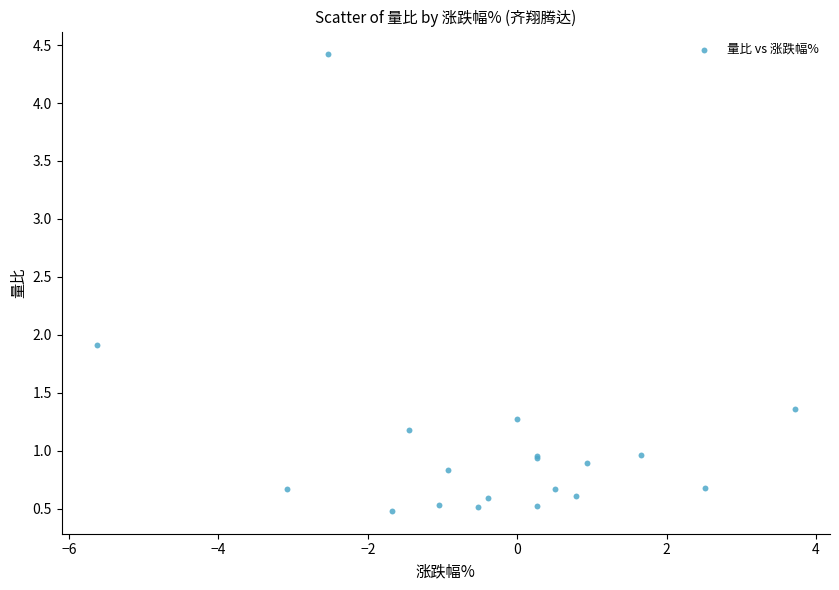

What Y value in the scatter plot is closest to 2?

1.9